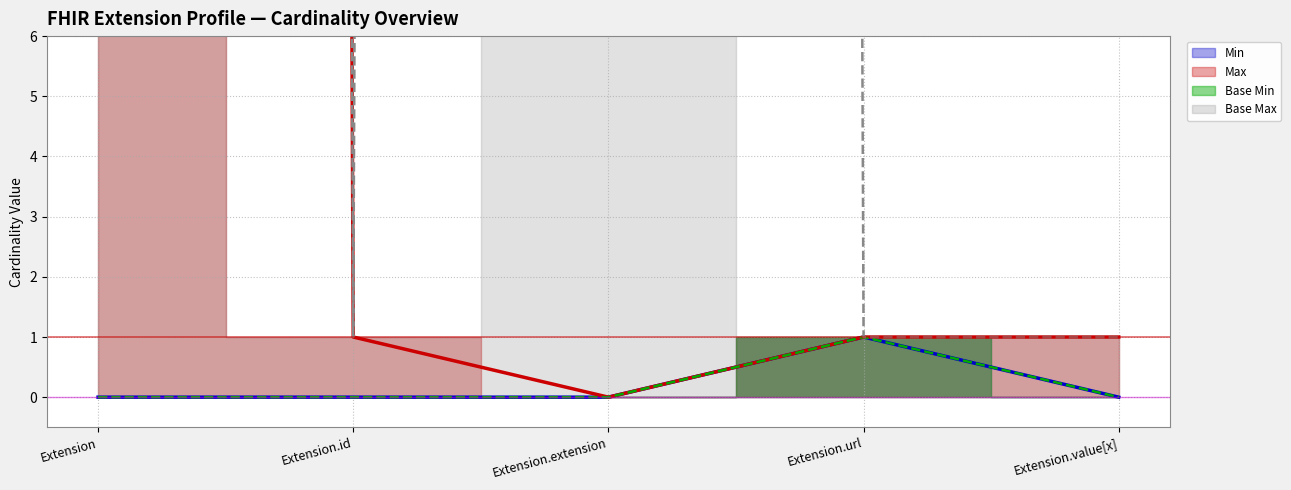

Between Extension.extension and Extension.value[x], which is larger?

Extension.extension